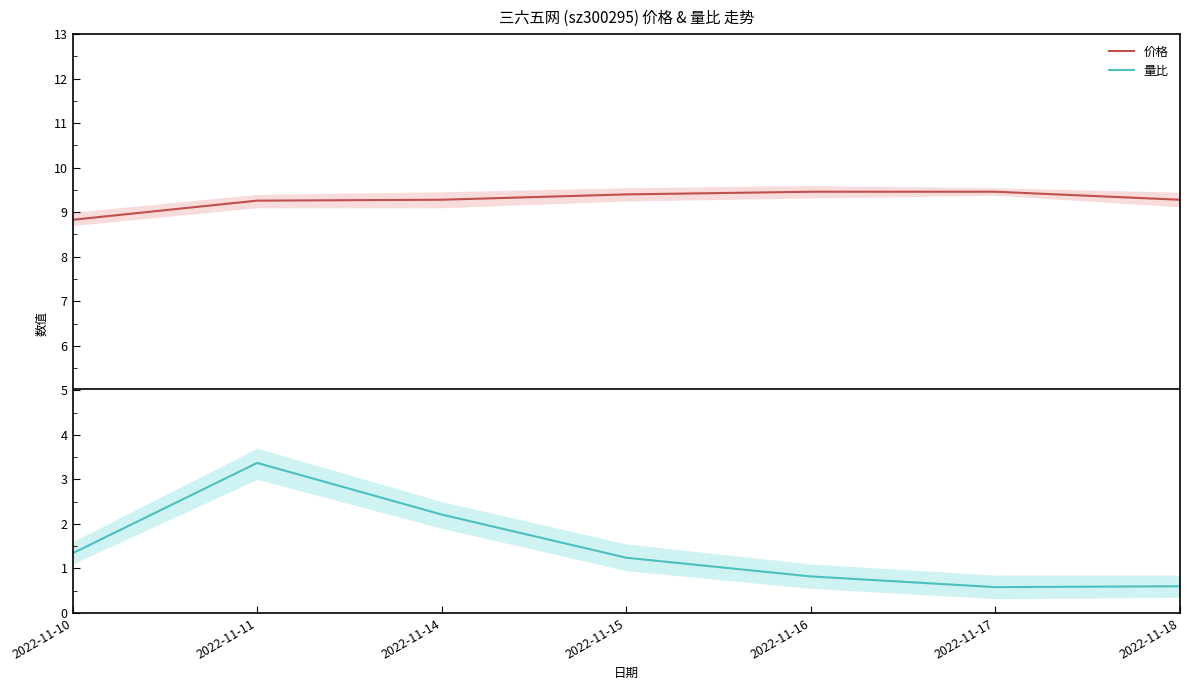

Where is the first local minimum for 量比?

2022-11-17